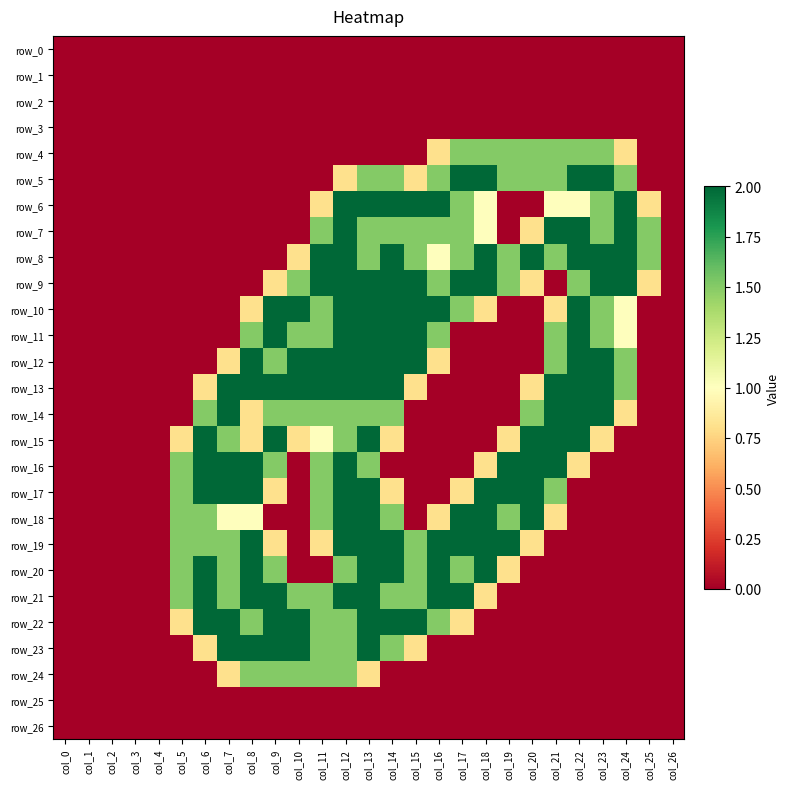

True or false: row_24 has a value of 0.9 at col_26.

False